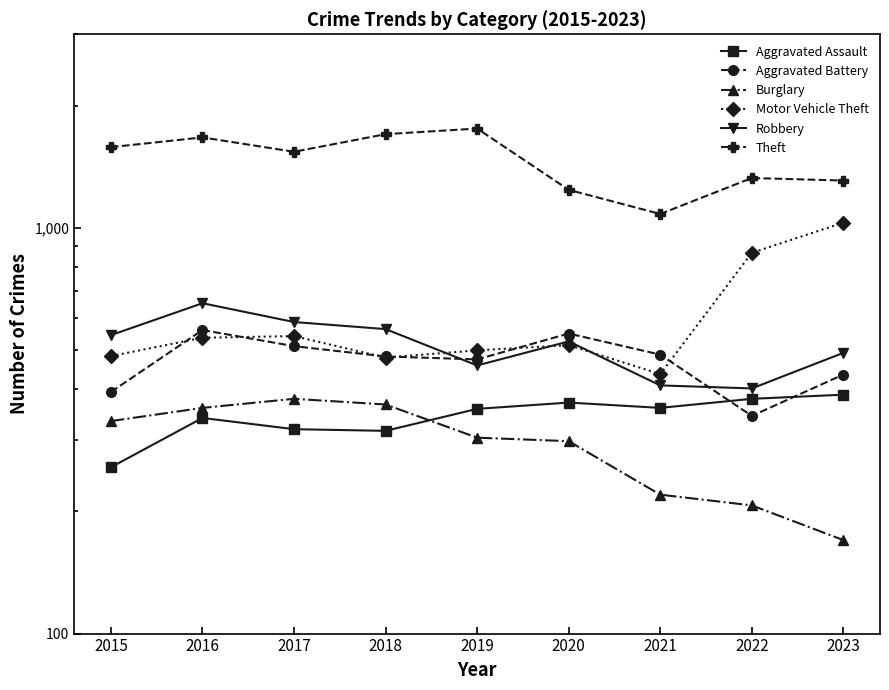

What is the value of the Aggravated Battery point at the 5th from the left?

474